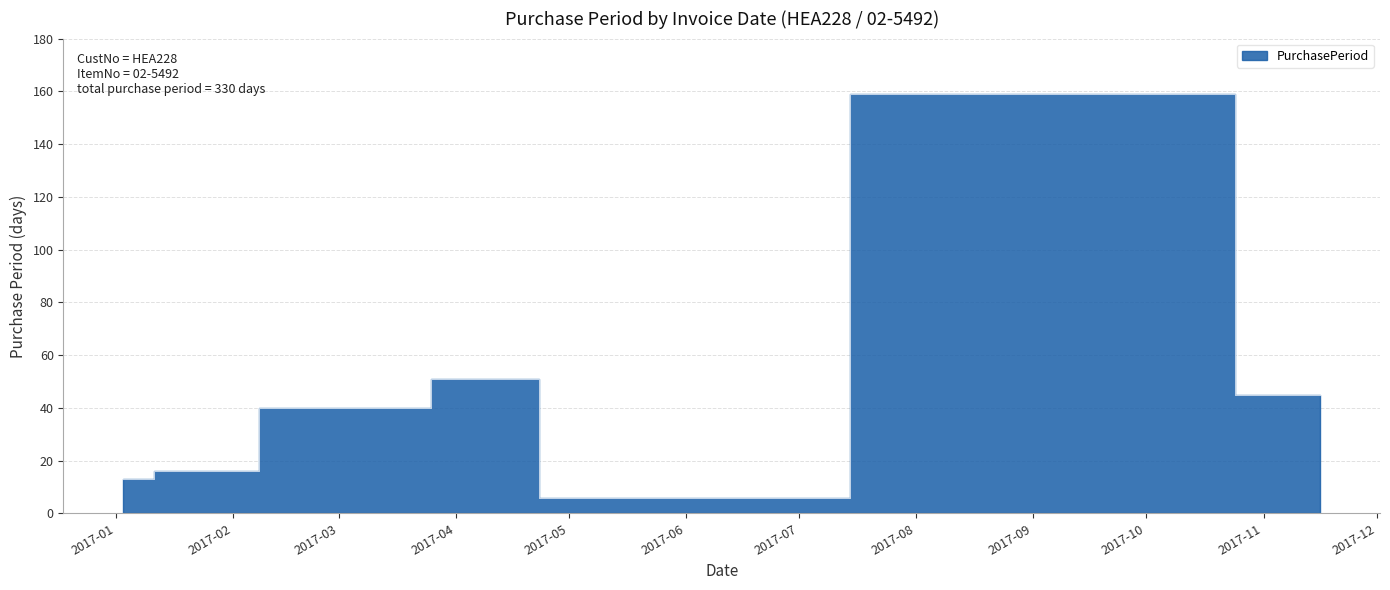

Rank the categories by value from highest to lowest.

2017-10-02, 2017-04-20, 2017-11-16, 2017-02-28, 2017-01-19, 2017-01-03, 2017-04-26